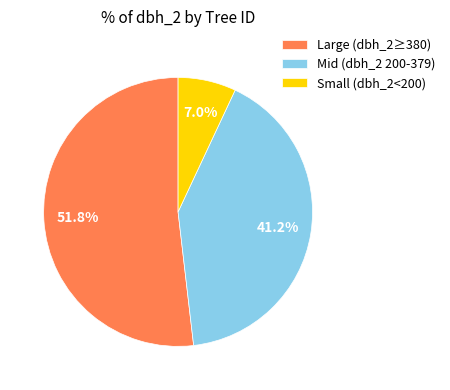

What percentage is NOT represented by Small (dbh_2<200)?

93.0%